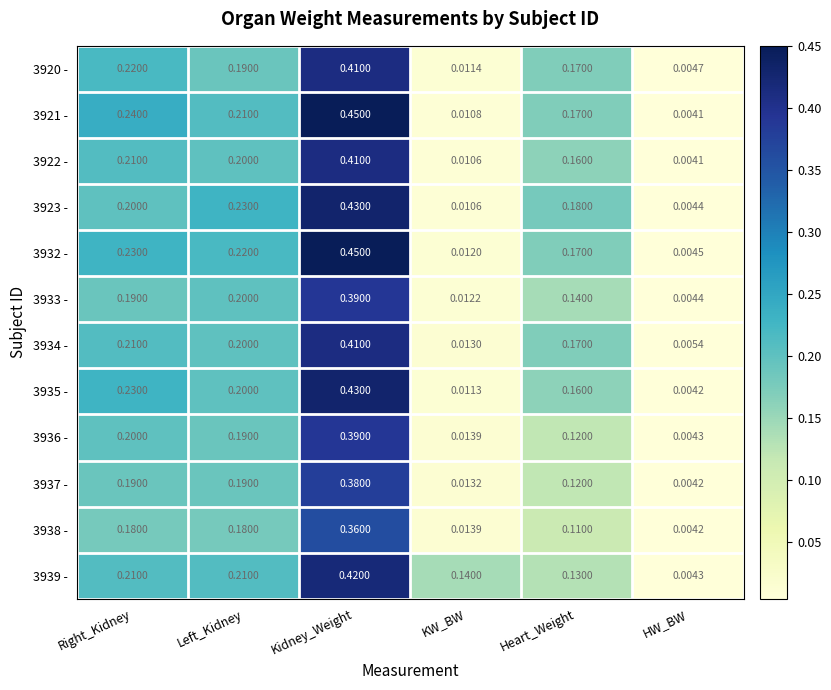

Which series changed the most between KW_BW and Heart_Weight?

3923 -